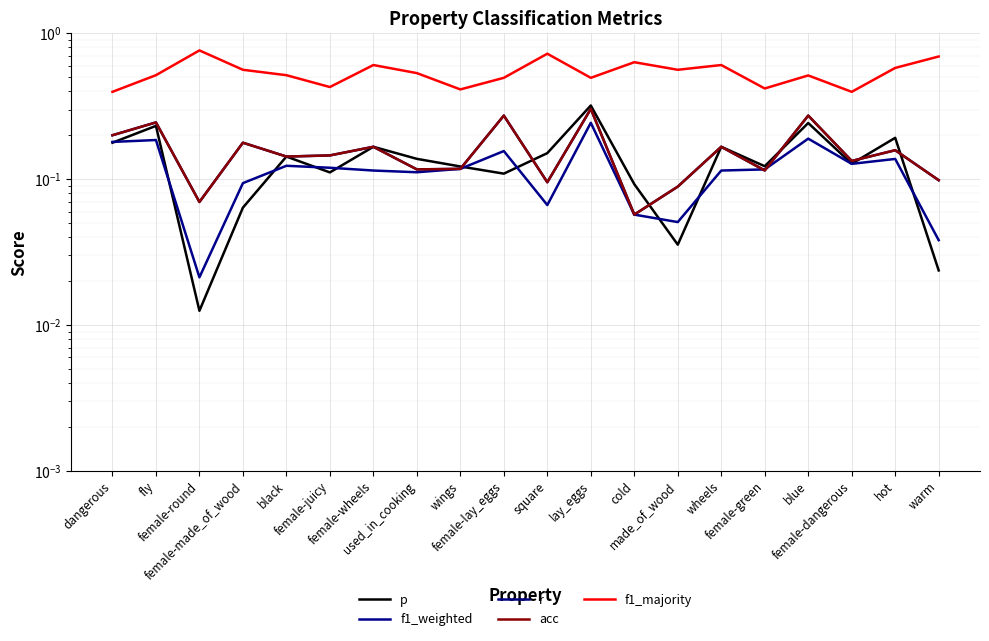

What is the value of the p point at the 12th from the left?

0.3